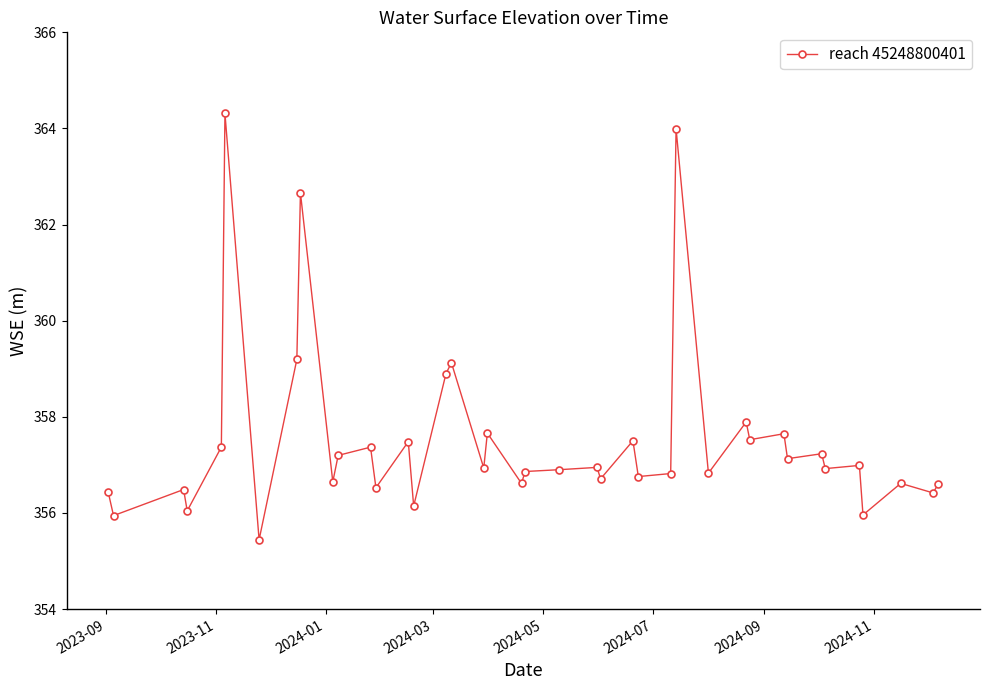

True or false: the data has more than 2 interior local peaks.

True